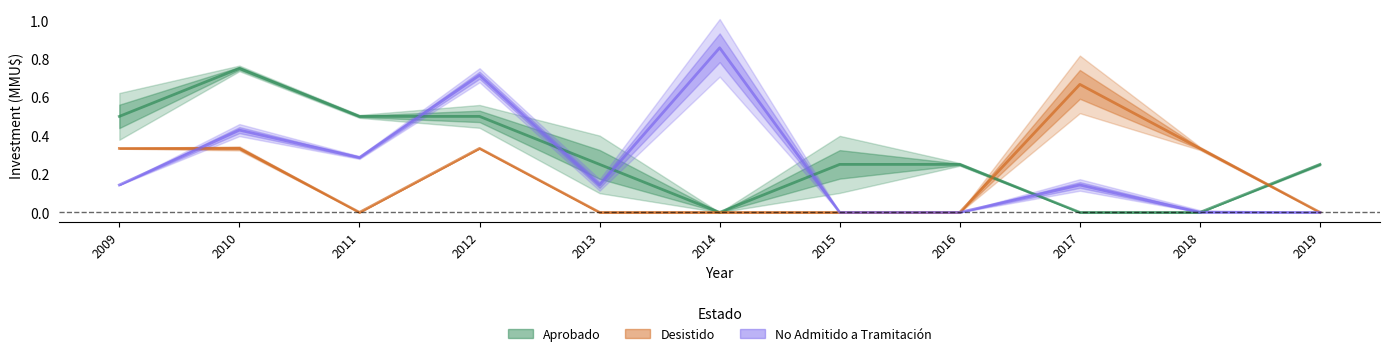

Reading left to right, transcribe all the data shown in this chart.

Aprobado: 0.5	0.8	0.5	0.5	0.2	0.0	0.2	0.2	0.0	0.0	0.2
Desistido: 0.3	0.3	0.0	0.3	0.0	0.0	0.0	0.0	0.7	0.3	0.0
No Admitido a Tramitación: 0.1	0.4	0.3	0.7	0.1	0.9	0.0	0.0	0.1	0.0	0.0